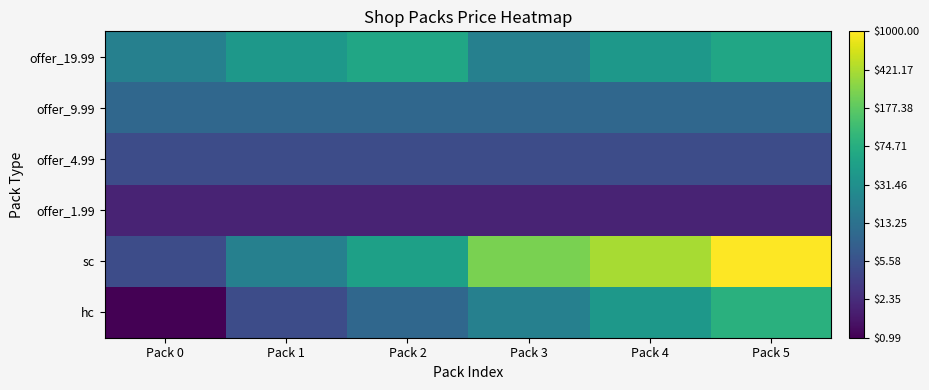

At which category does the chart reach its minimum across all series?

Pack 0